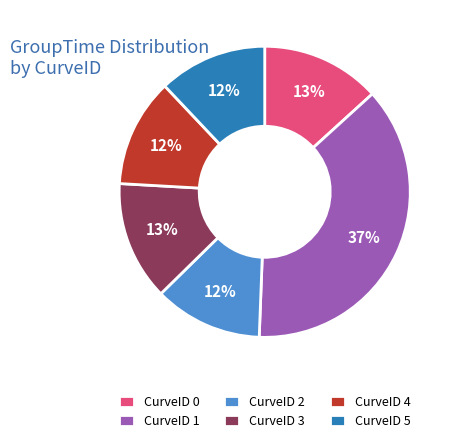

Approximately how many times larger is the value at CurveID 5 compared to CurveID 4?

1.0